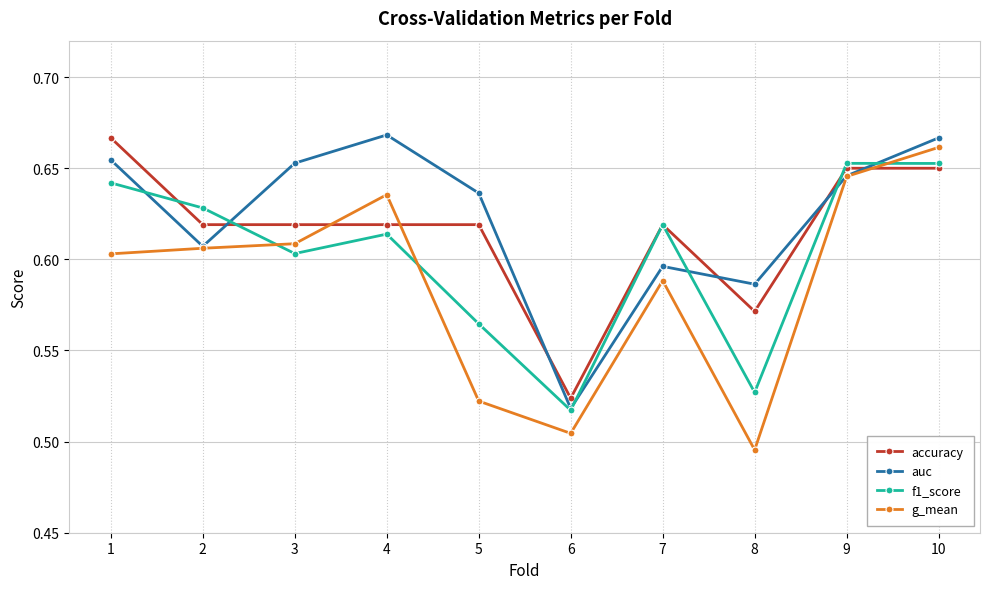

Is it true that auc equals 1.0 at 3?

False